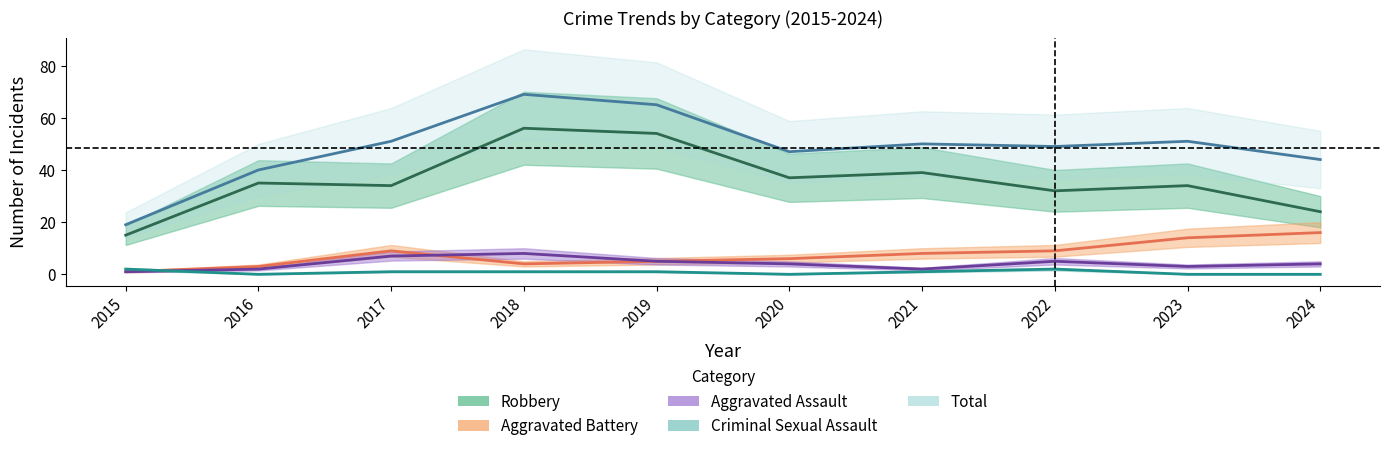

What is the value of the Robbery point at the 2nd from the left?

35